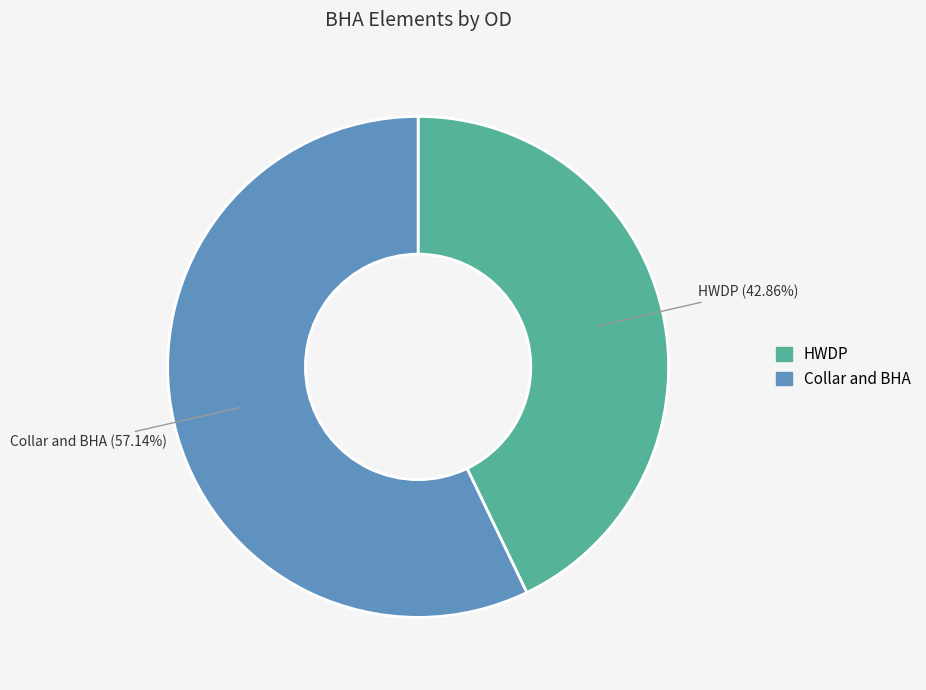

How many slices are in this pie chart?

2